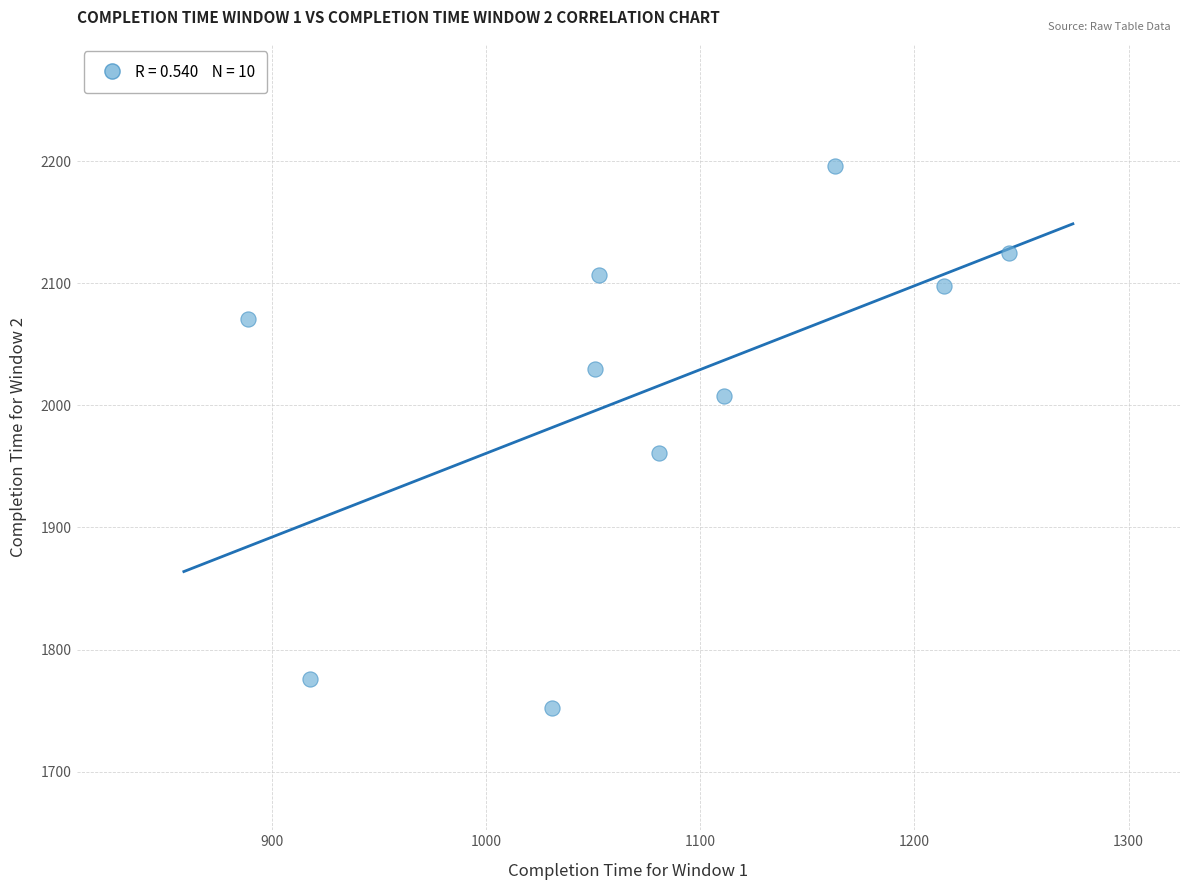

What is the range of Y values (max minus min)?

444